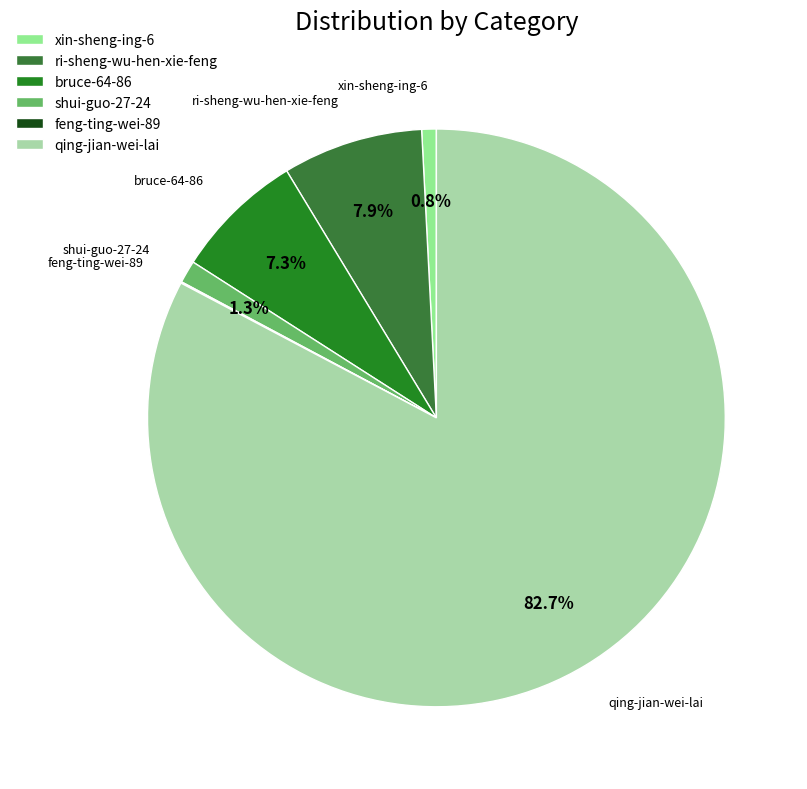

What is the largest slice in the pie chart?

qing-jian-wei-lai